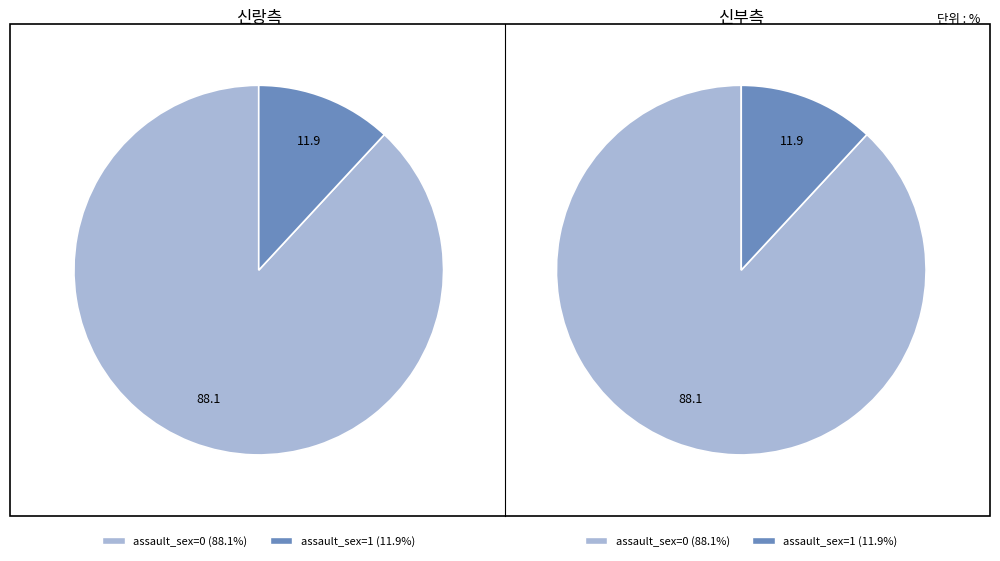

Approximately how many times larger is the value at 0 compared to 1?

7.4